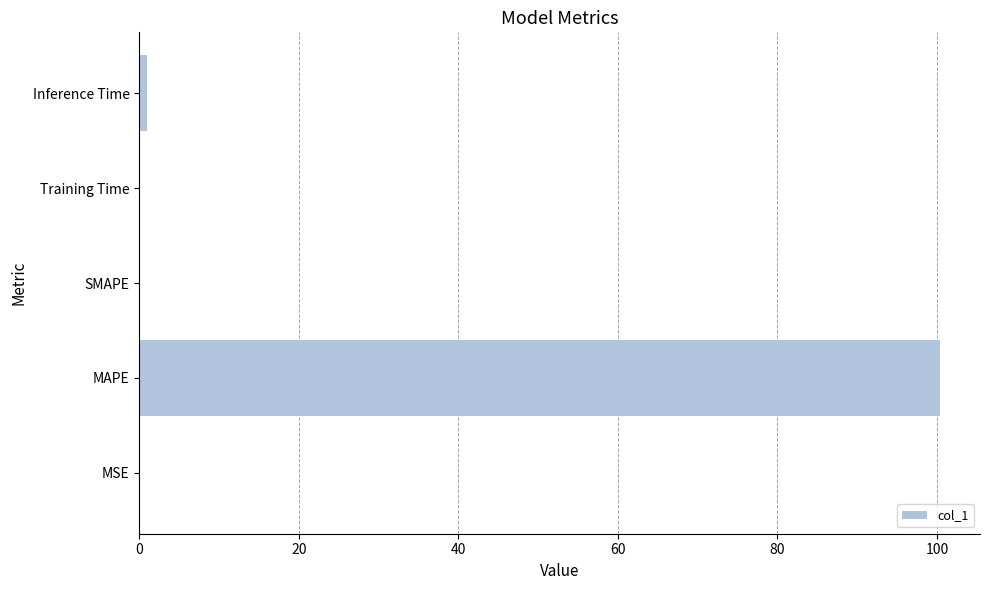

Which has a higher value, MAPE or Inference Time?

MAPE